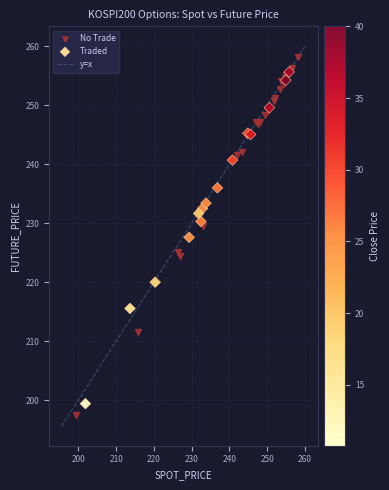

Which series reaches the minimum Y coordinate?

No Trade